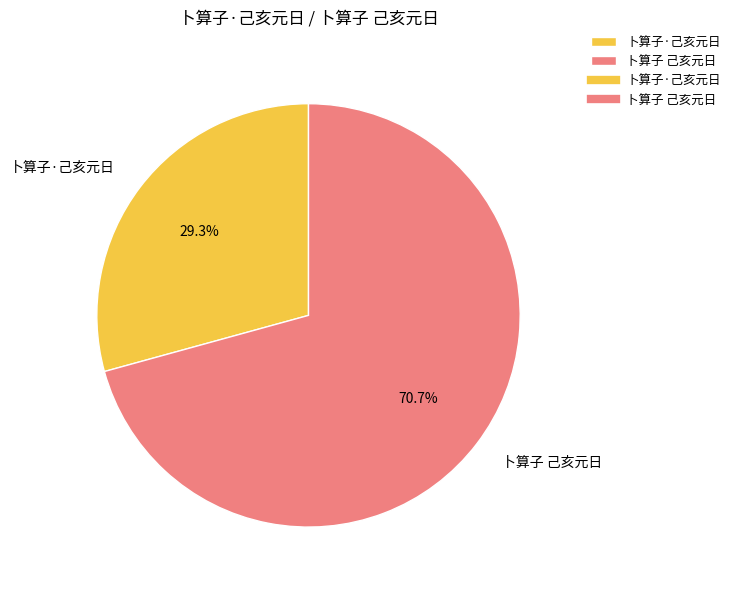

Combined, do 卜算子·己亥元日 and 卜算子 己亥元日 account for over 50%?

Yes